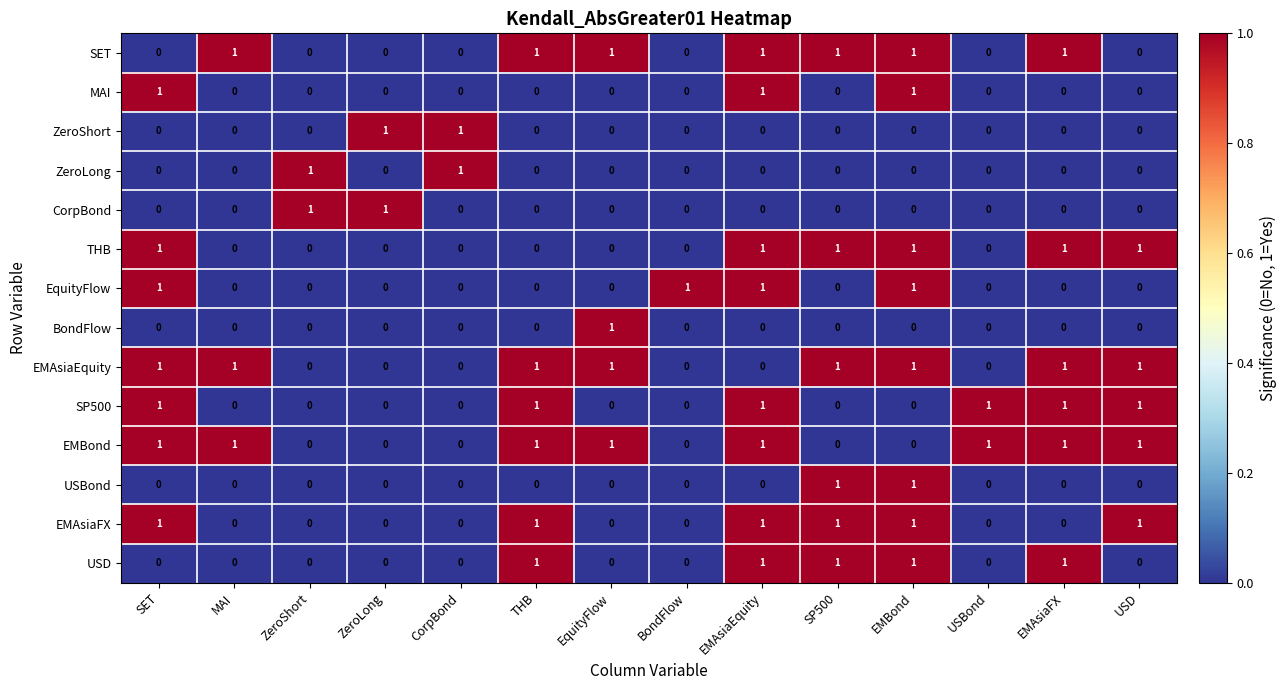

How many EquityFlow values are between 0 and 1?

14